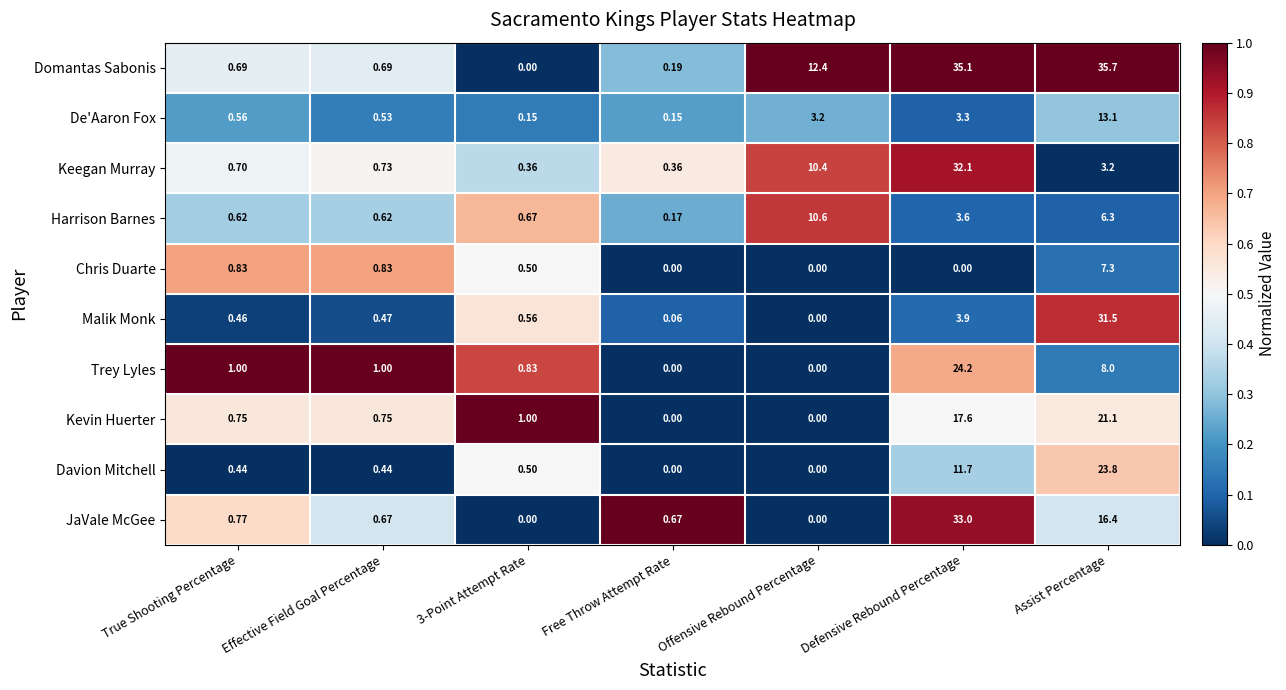

How many categories are shown in the chart?

7